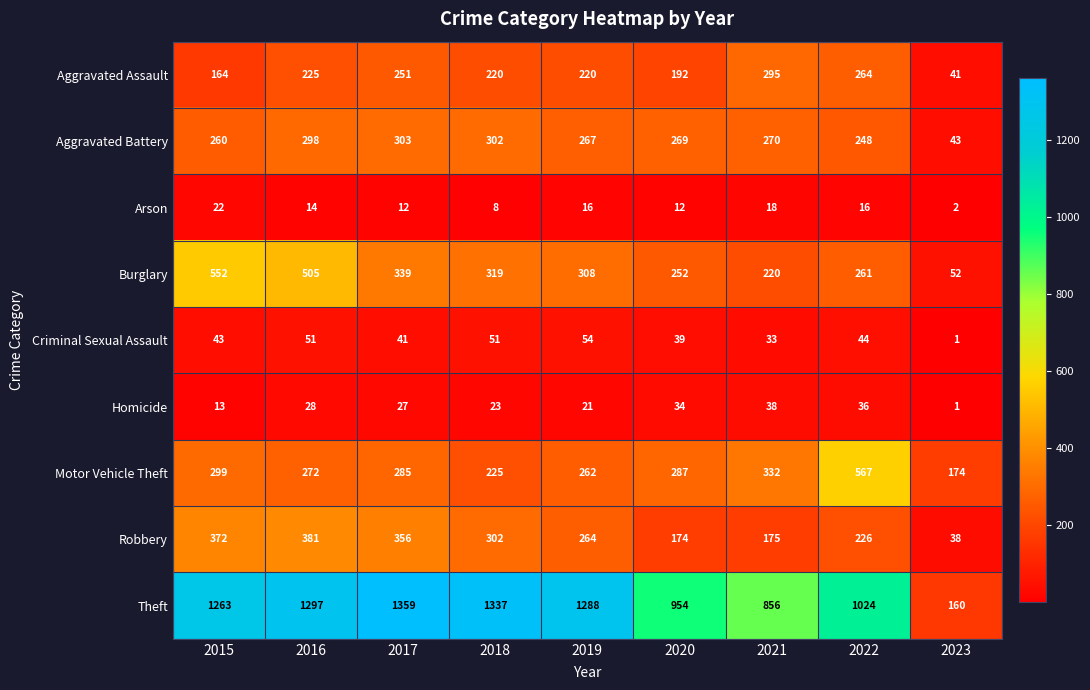

Which category has the lowest value in the Aggravated Assault series?

2023